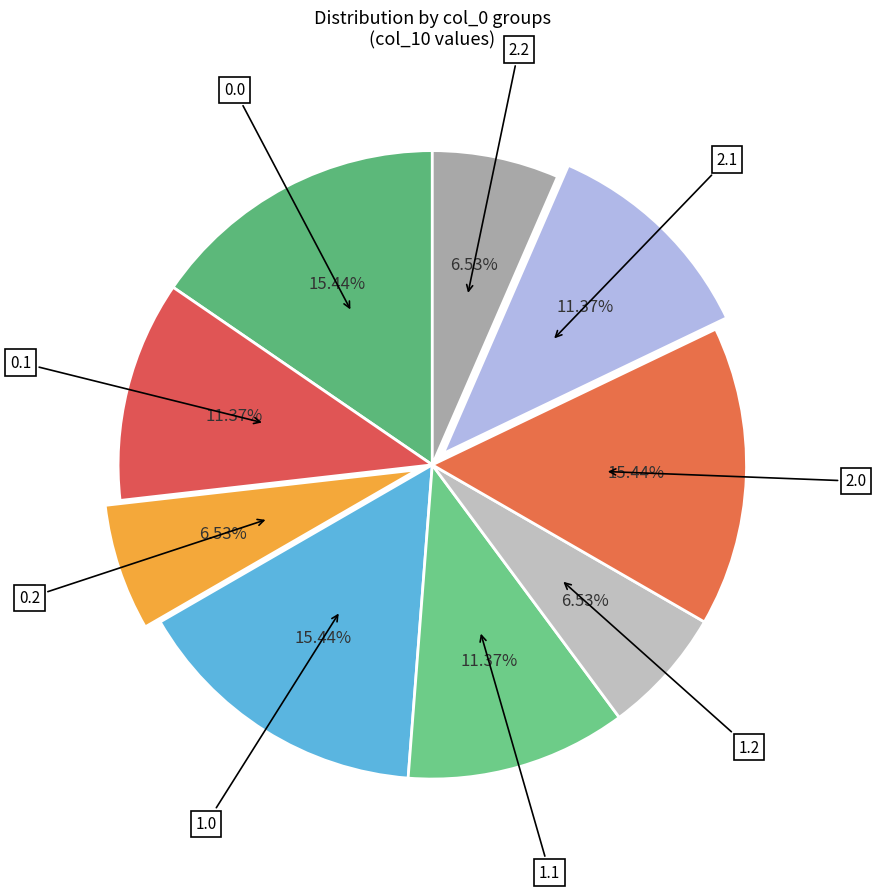

Is there any slice that represents more than half of the pie?

No